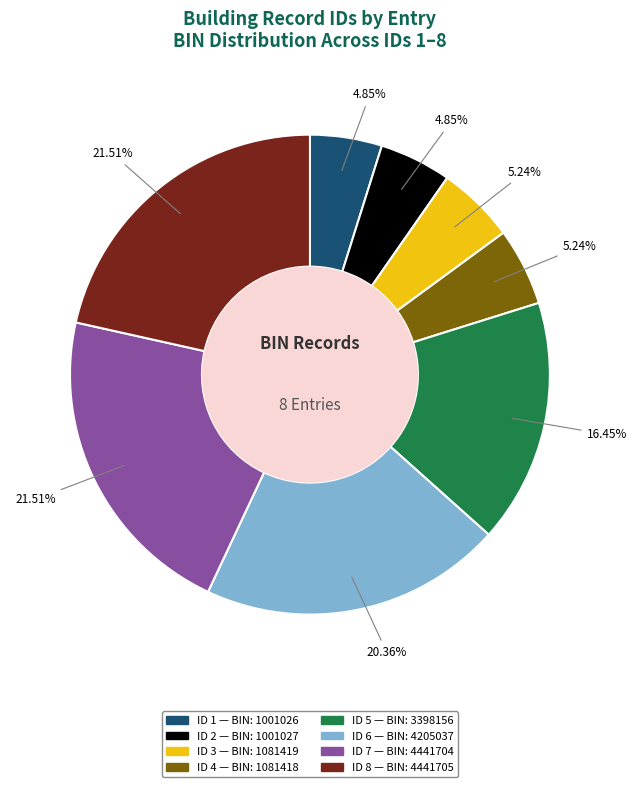

What is the total percentage of ID 5 and ID 4?

21.7%